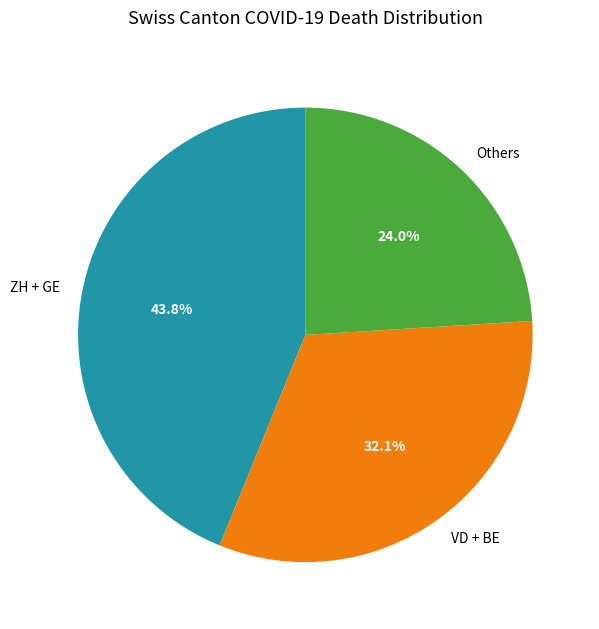

How much of the chart is everything except Others?

76.0%